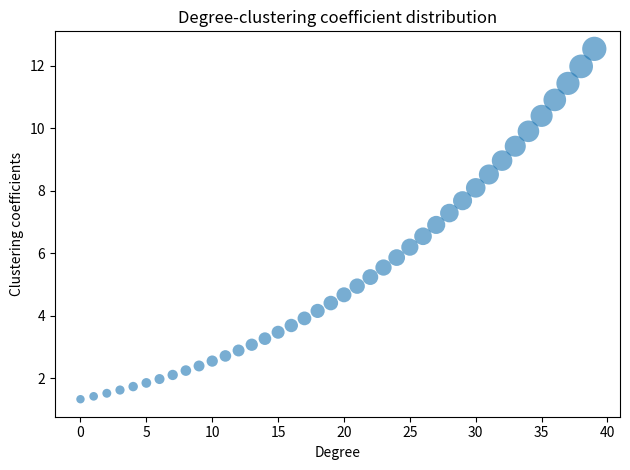

What is the range of Y values (max minus min)?

11.2